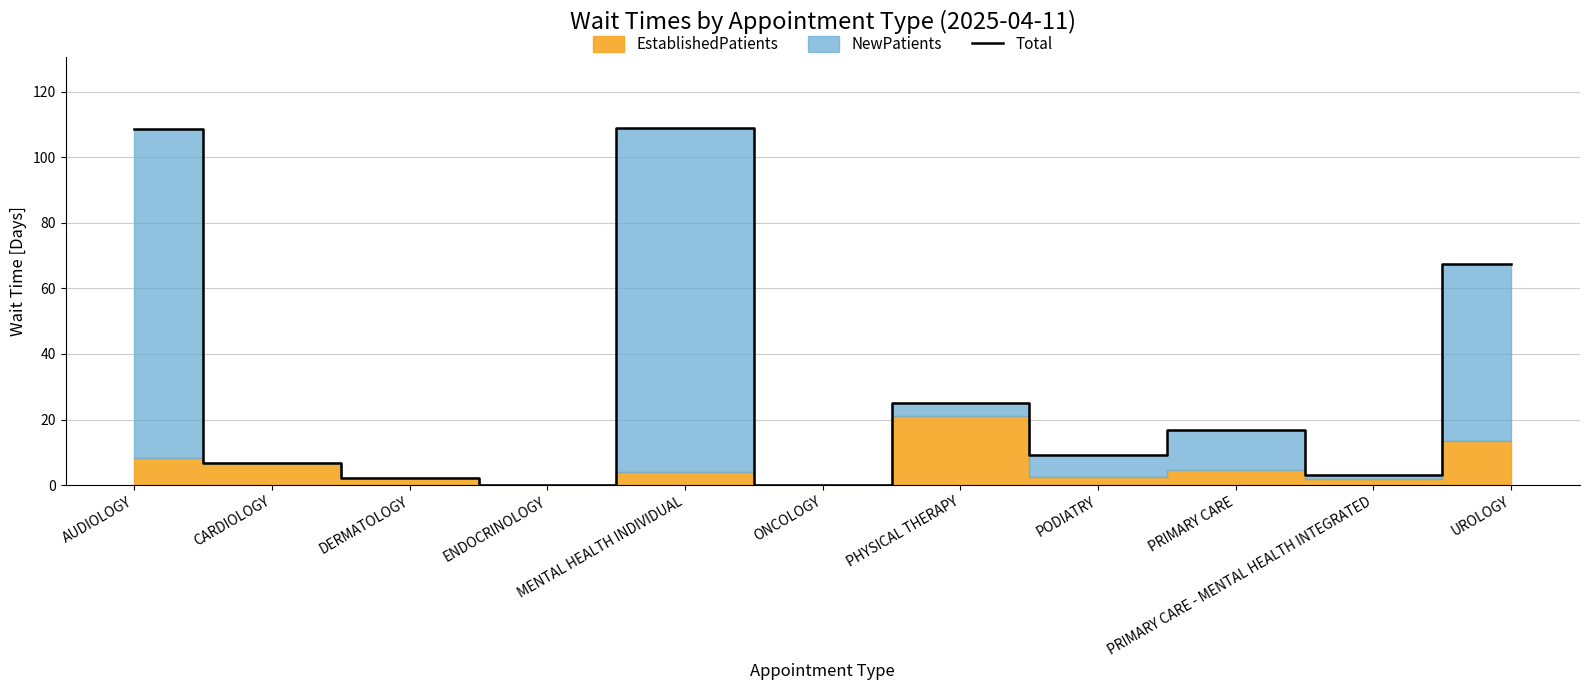

Which category has the highest value across all series?

MENTAL HEALTH INDIVIDUAL